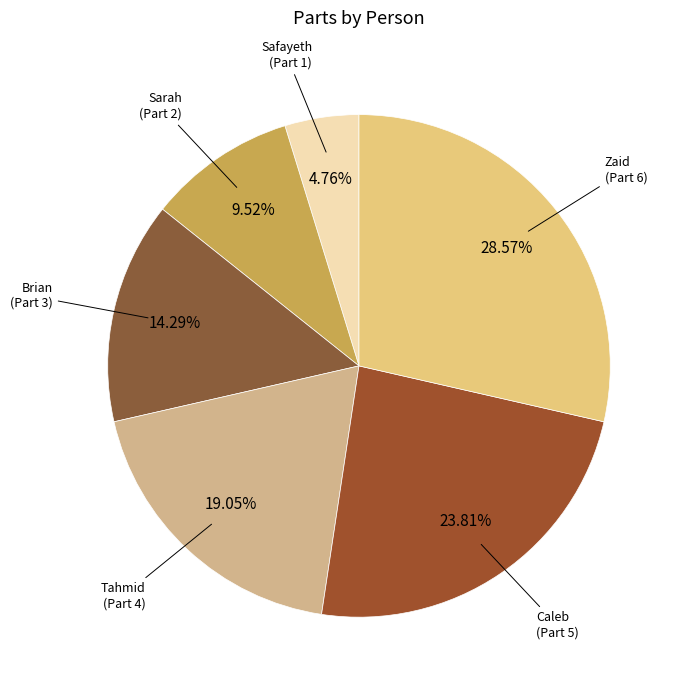

Which category has the biggest portion of the pie?

Zaid